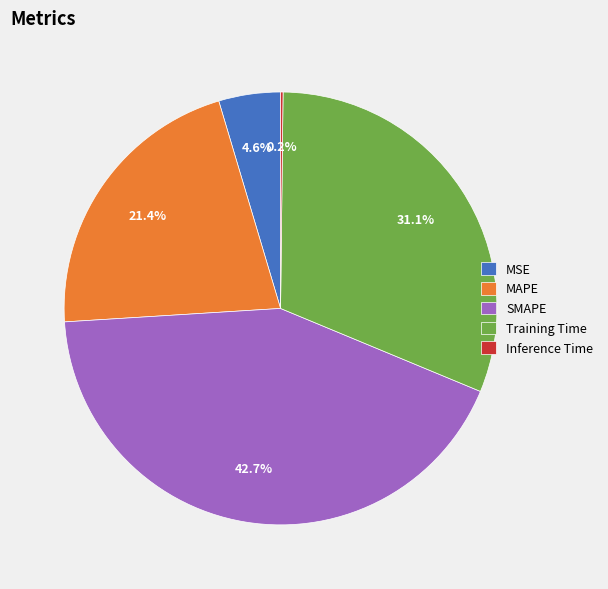

Approximately how many times larger is the value at MAPE compared to Training Time?

0.7